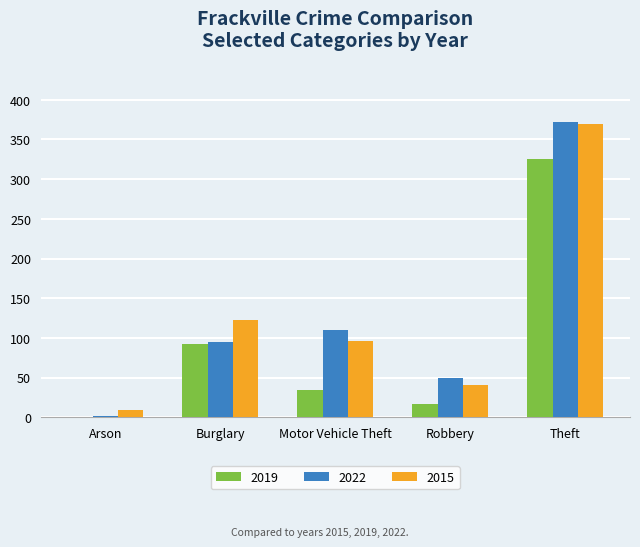

Is the value of 2015 at Theft greater than the value of 2022 at Motor Vehicle Theft?

Yes